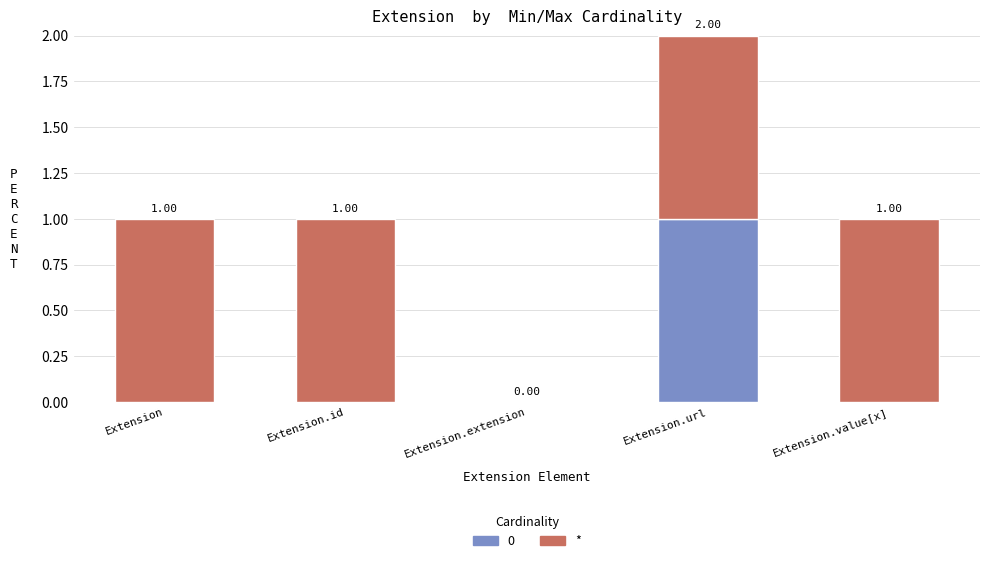

At which category is the sum across all series the highest?

Extension.url